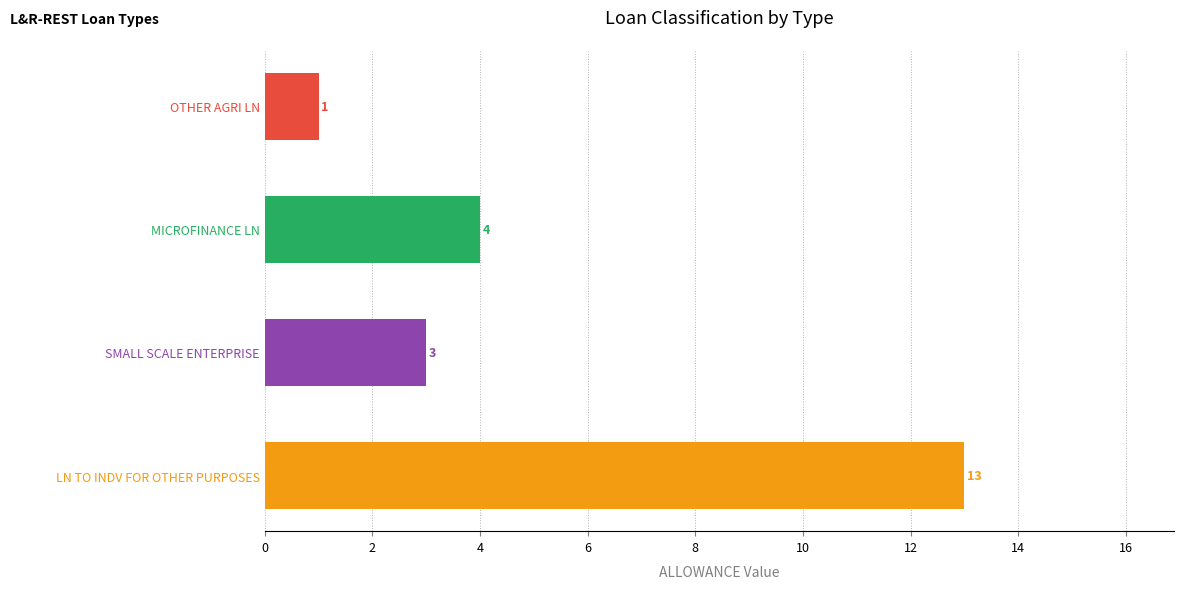

Rank the categories by value from highest to lowest.

LN TO INDV FOR OTHER PURPOSES, MICROFINANCE LN, SMALL SCALE ENTERPRISE, OTHER AGRI LN